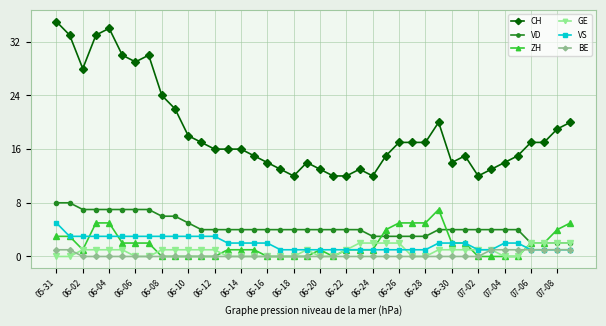

What is the difference between the second highest and second lowest values in the VD series?

6